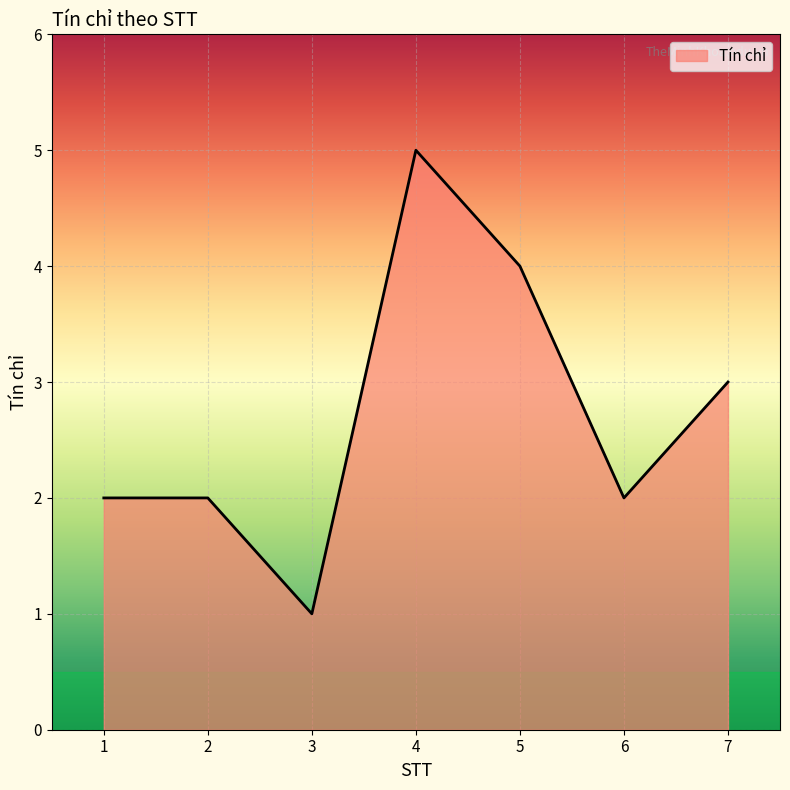

Reading left to right, what are all the values shown in this chart?

1=2	2=2	3=1	4=5	5=4	6=2	7=3